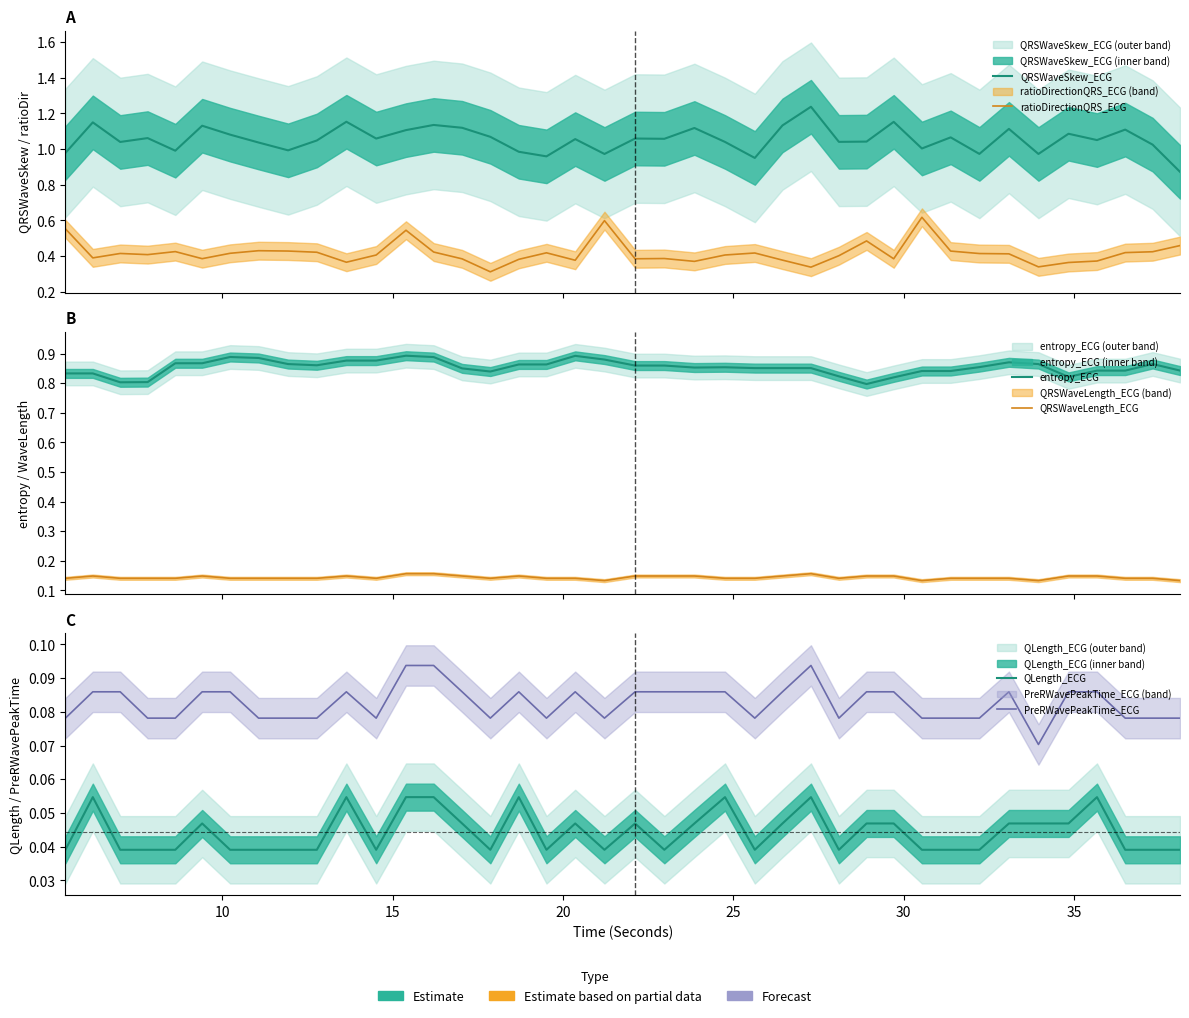

What is the greatest value displayed?

1.2